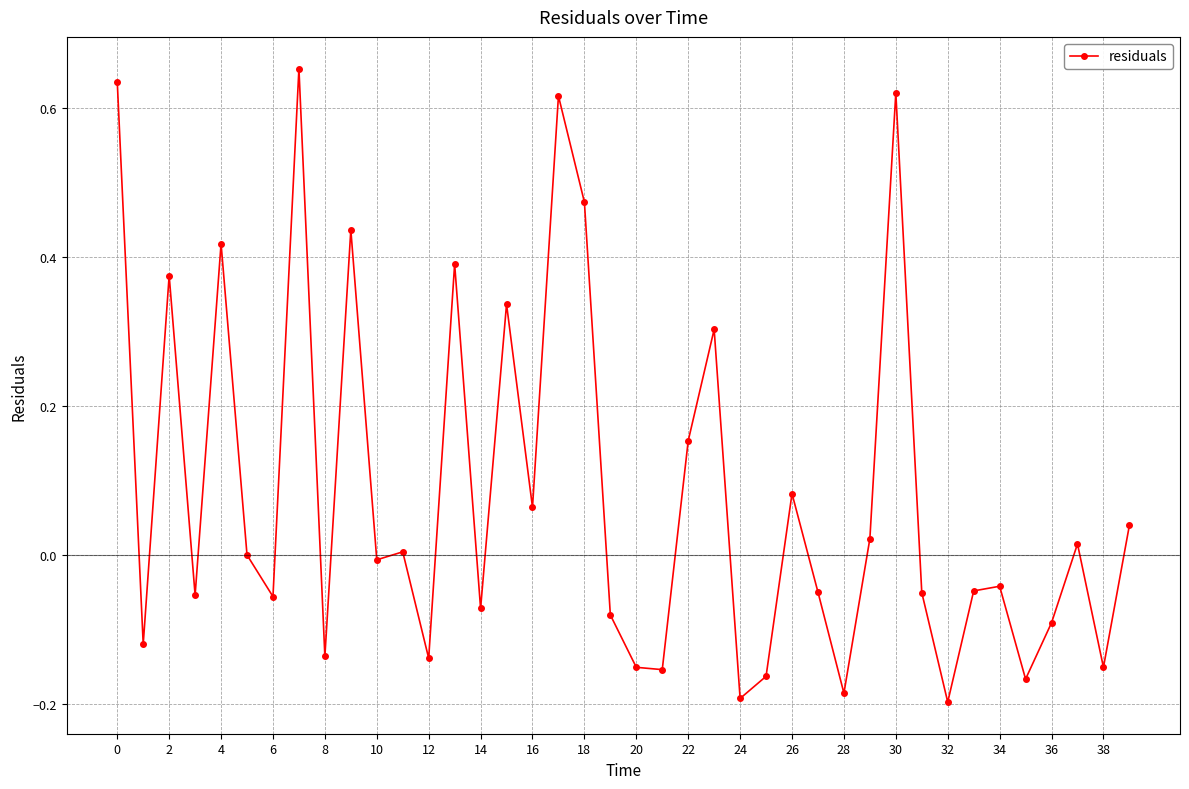

True or false: the data has more than 2 interior local peaks.

True